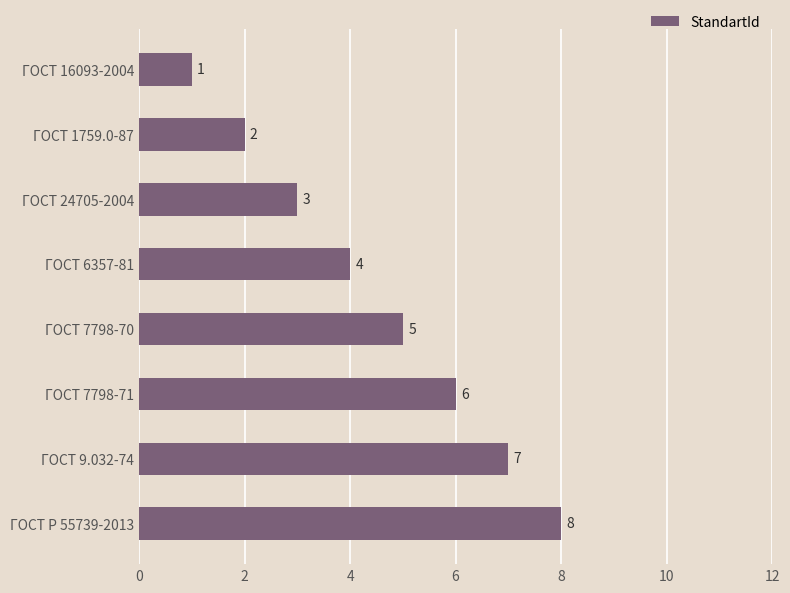

What is the change in value from ГОСТ 7798-70 to ГОСТ Р 55739-2013?

+3